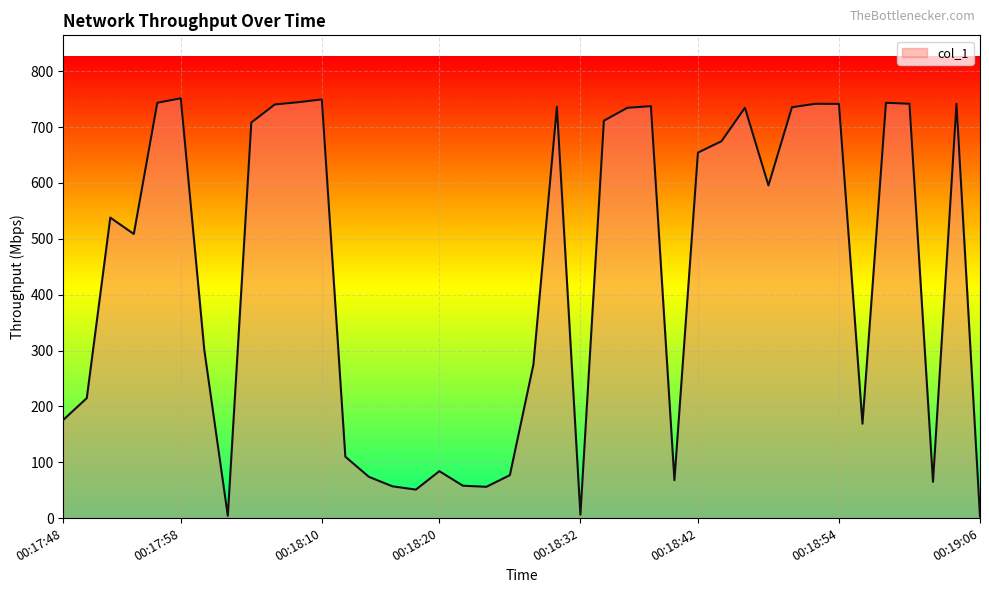

How many lines are shown in the chart?

1